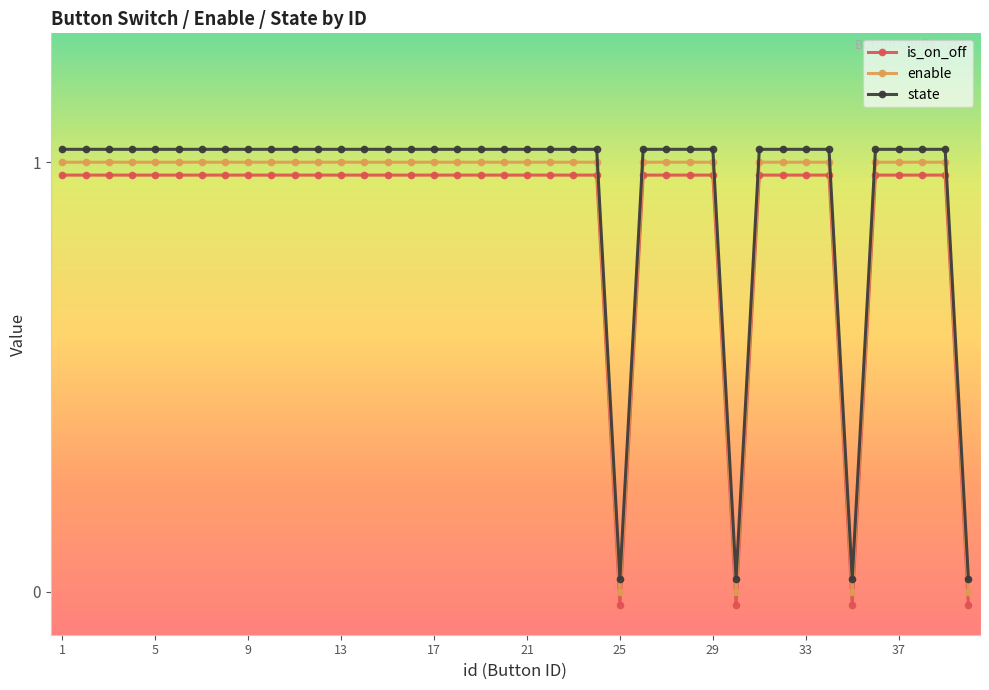

Which series has the largest total across all categories?

state